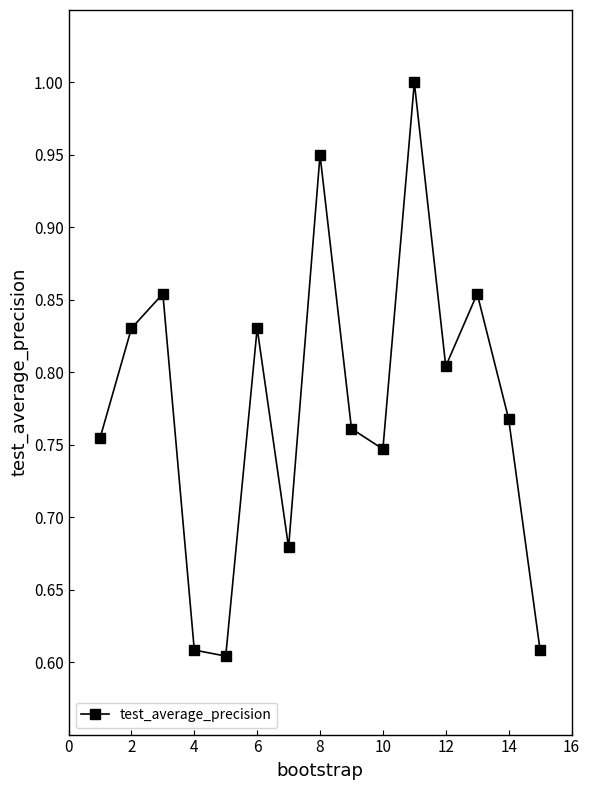

What is the greatest value displayed?

1.0